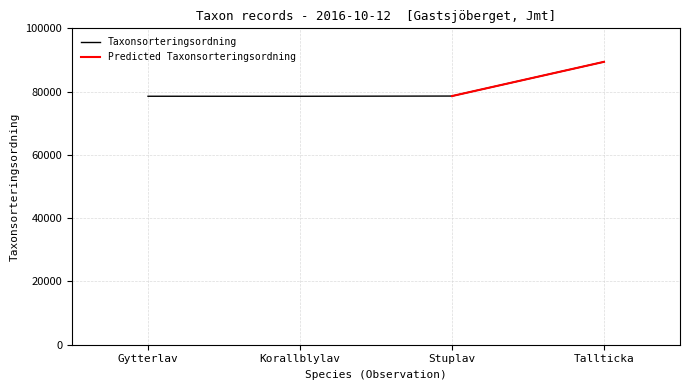

How many interior local valleys does the Taxonsorteringsordning series have?

1